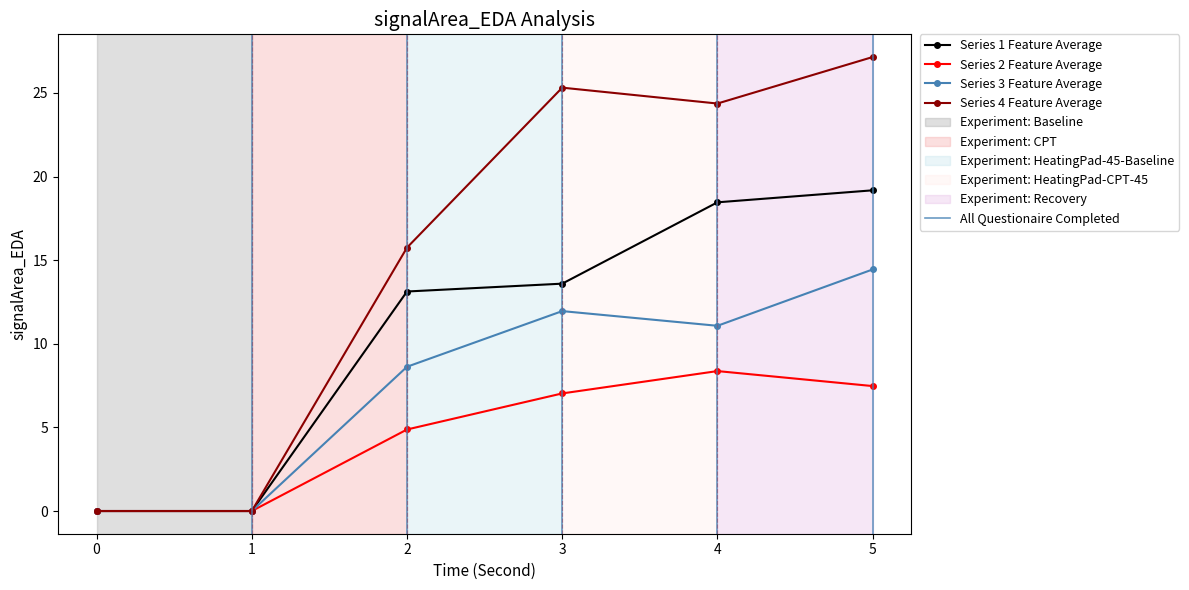

Where does the 1 series first go above 13?

2